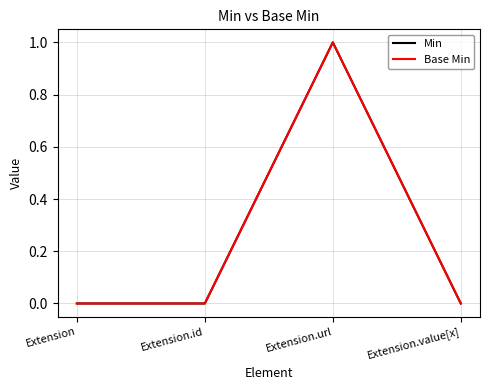

True or false: Min has more than 0 points higher than both neighbors.

True